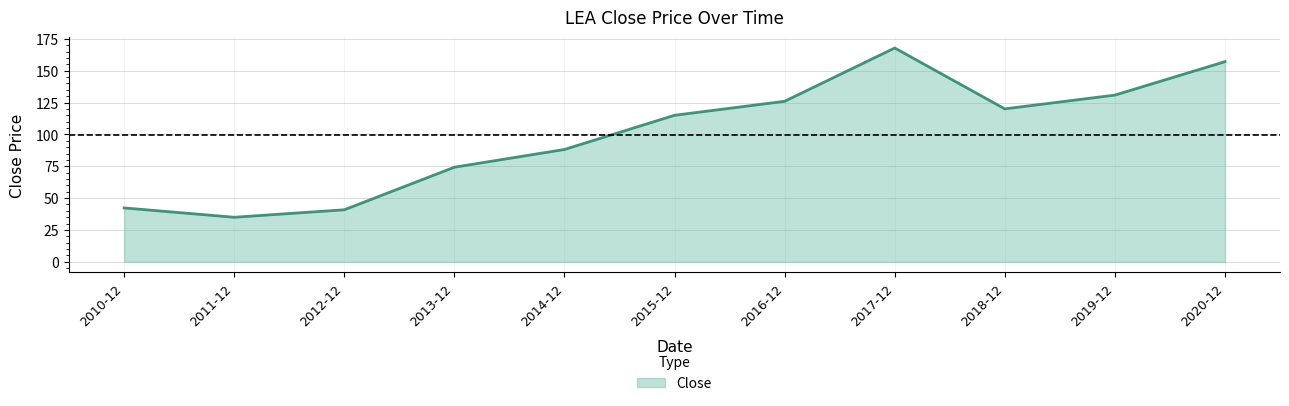

The chart shows a value of 48.3 at 2019-12. True or false?

False